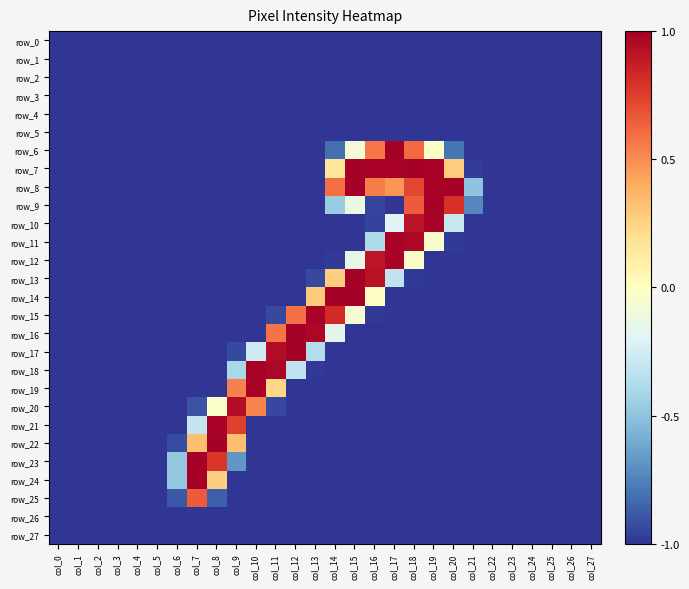

True or false: row_0 has a value of -1.0 at col_23.

True